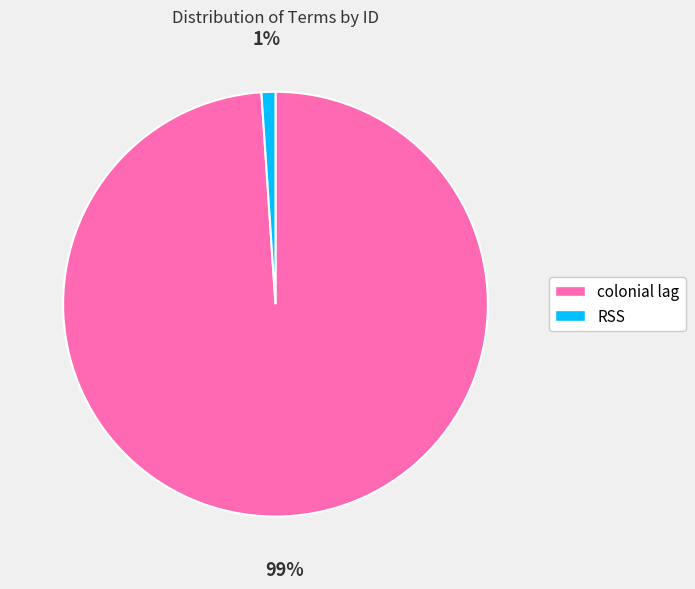

To the nearest percent, what percentage of the pie is RSS?

1%